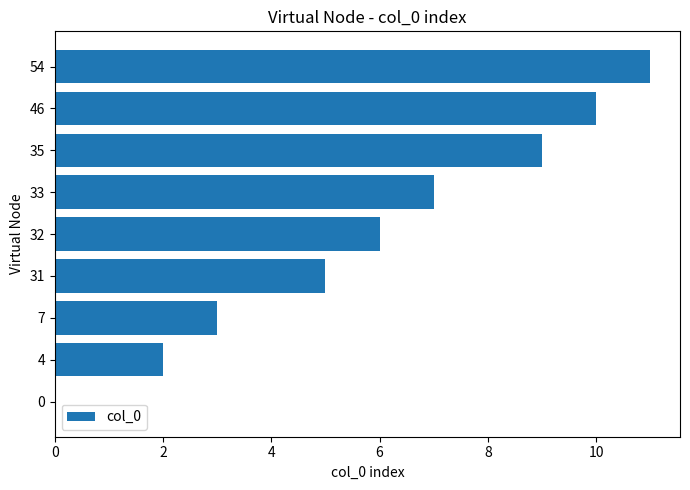

What is the sum of the values at 35 and 32?

15